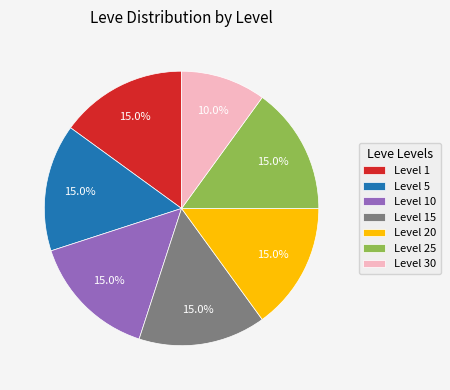

To the nearest percent, what portion does Level 30 represent?

10%